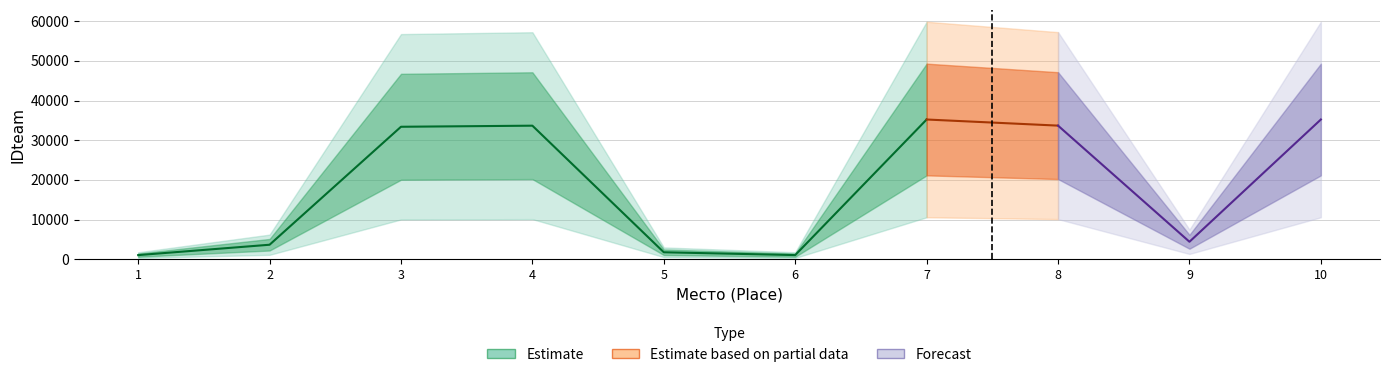

How many points are lower than both their immediate neighbors (excluding endpoints)?

2